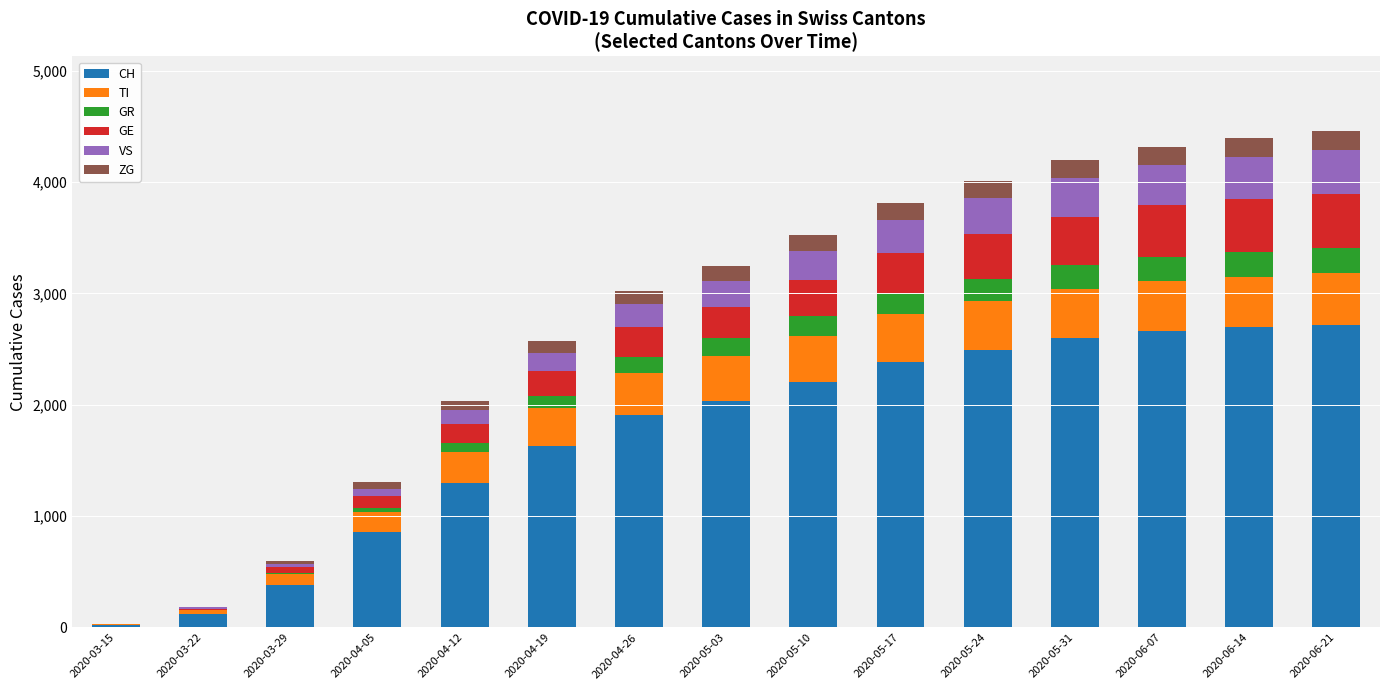

Where is CH nearest to the value 1370?

2020-04-12